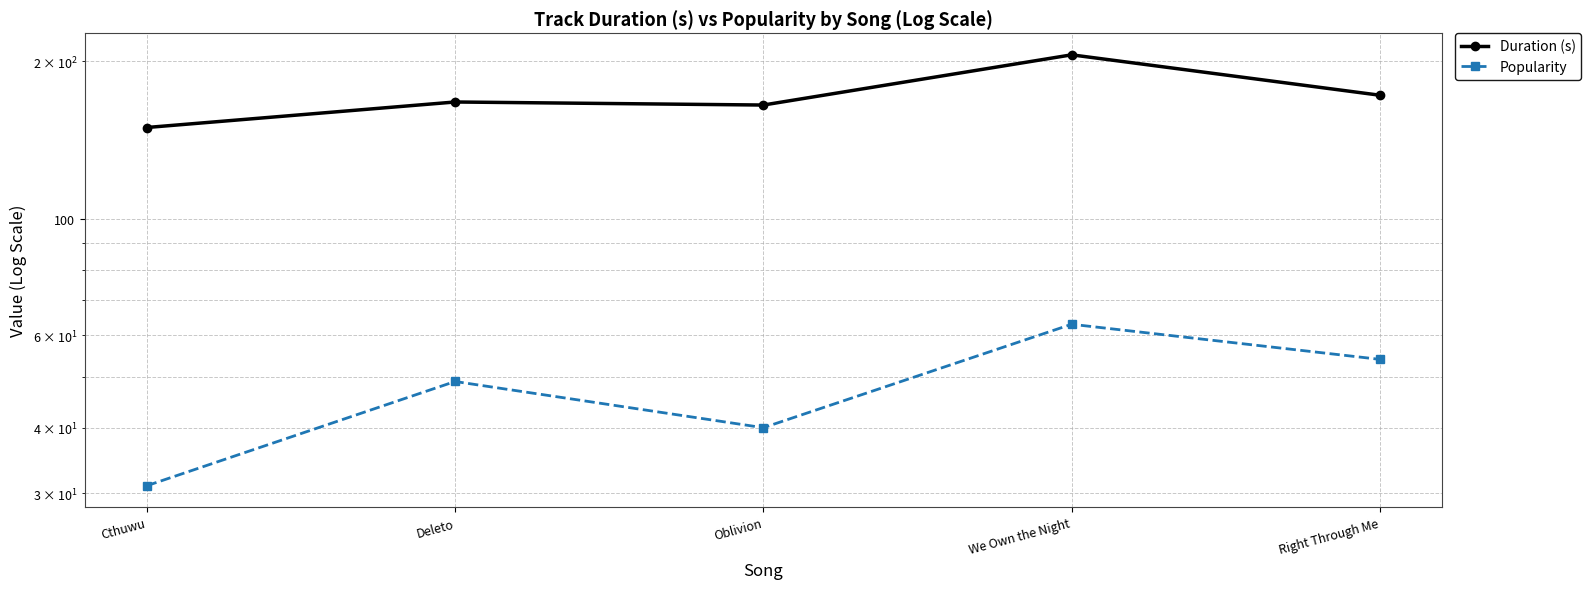

Does the chart display data point markers on the line(s)?

Yes